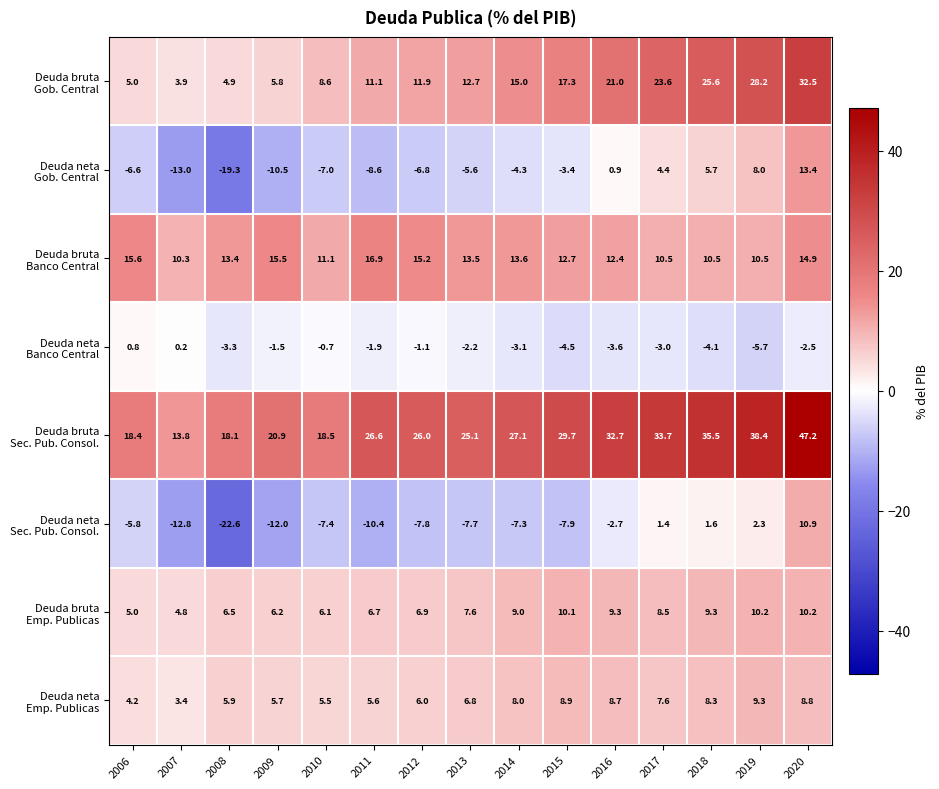

At how many categories does at least one series exceed 18?

14